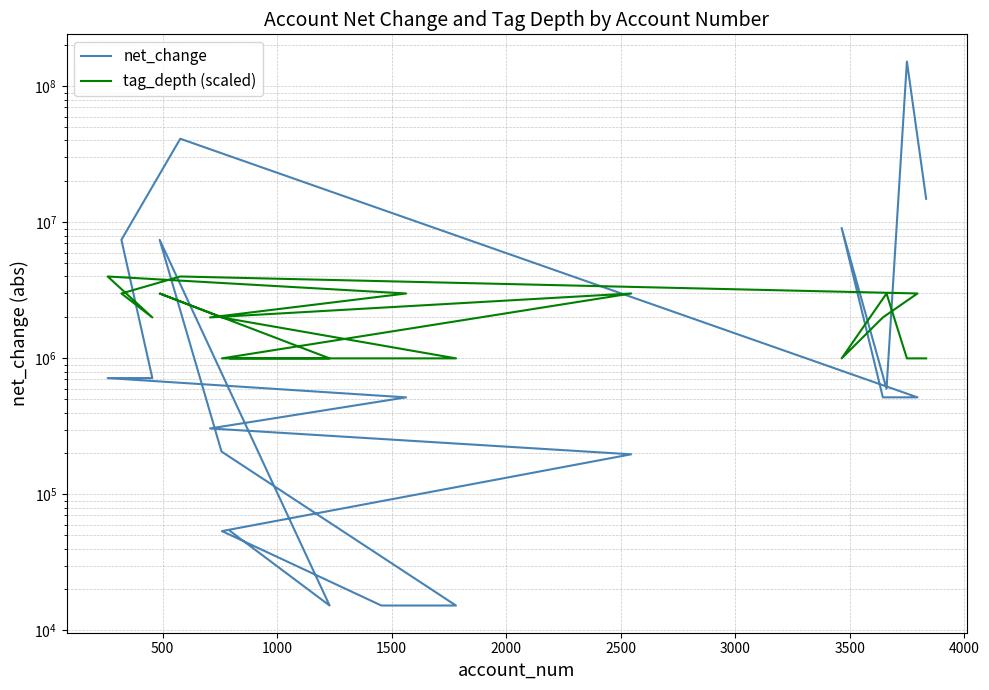

What is the label of the 11th point from the left?

10